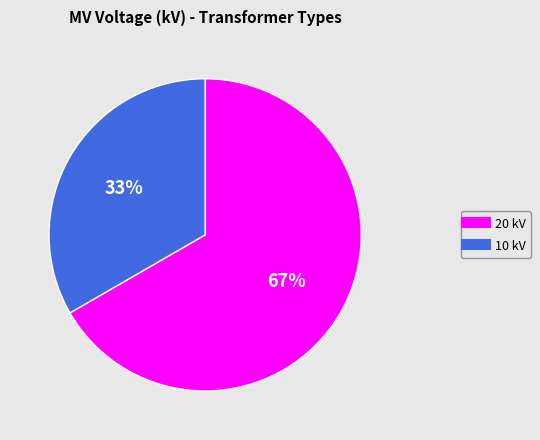

Does any single category account for the majority?

Yes